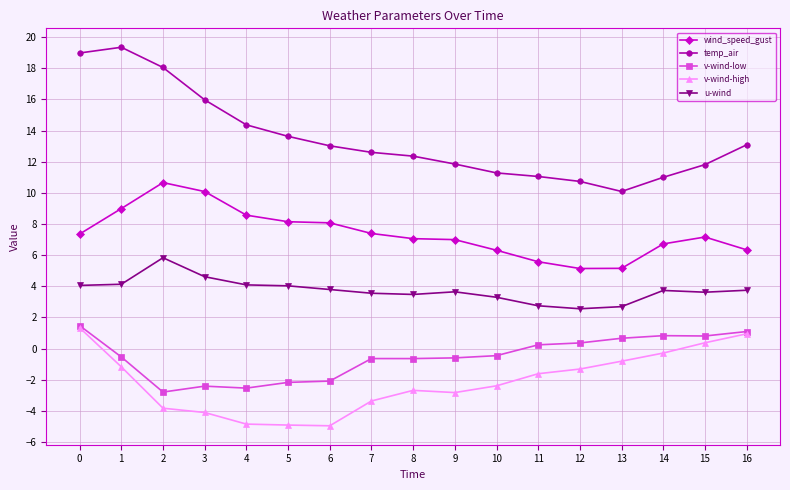

Is the value of v-wind-high at 5 greater than the value of wind_speed_gust at 9?

No